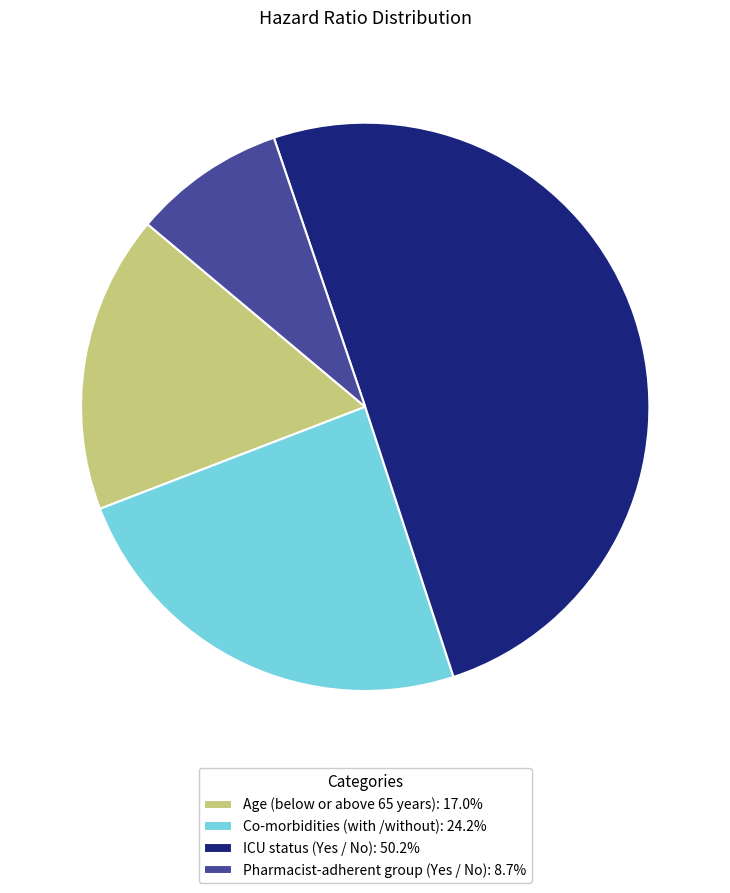

Approximately how many times larger is the value at Age (below or above 65 years): 17.0% compared to ICU status (Yes / No): 50.2%?

0.3